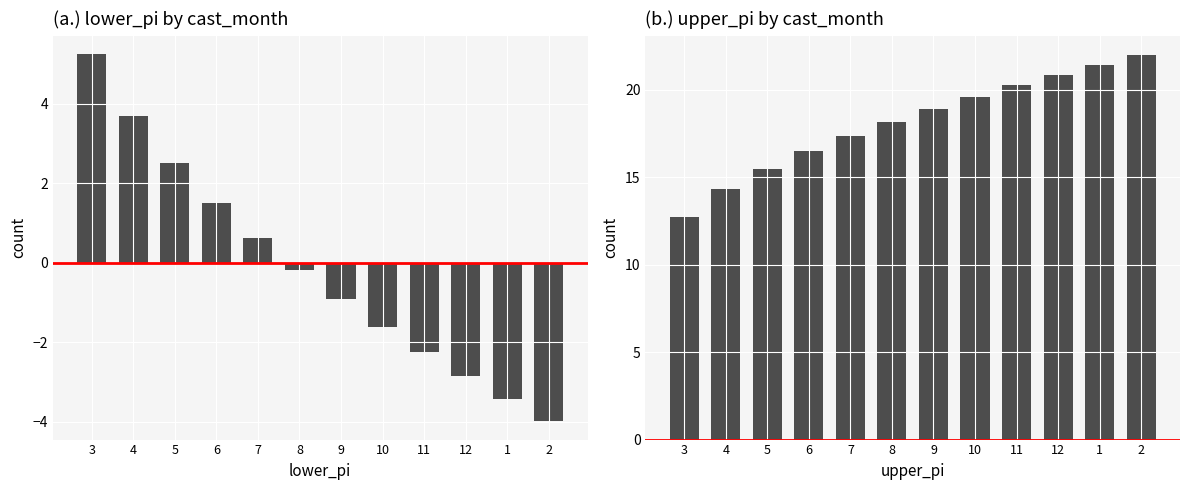

Which series has the largest total across all categories?

upper_pi